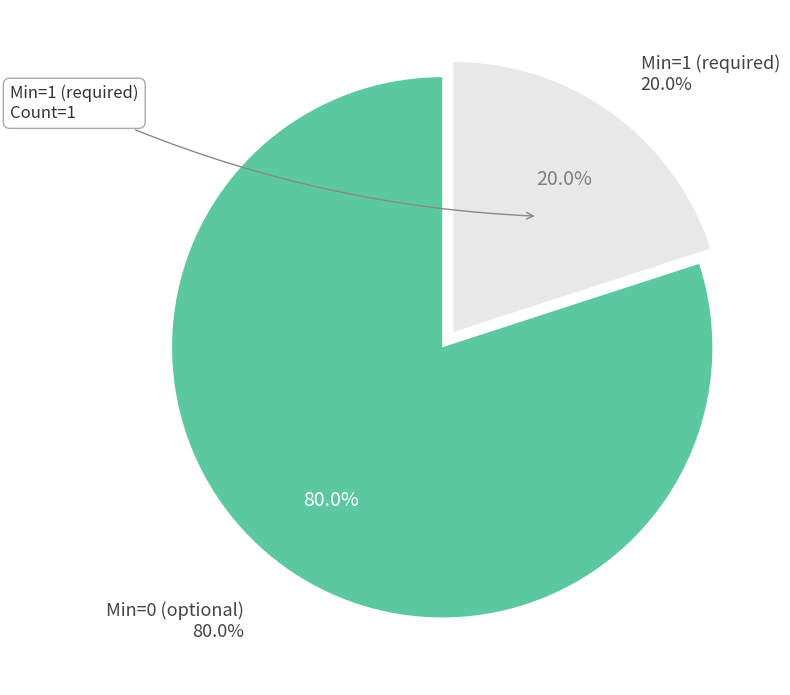

The Extension slice represents 12% of the pie. True or false?

False